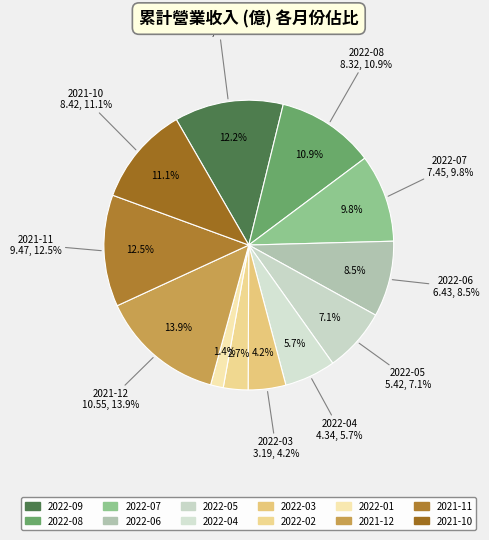

To the nearest percent, what percentage of the pie is 2021-10?

11%